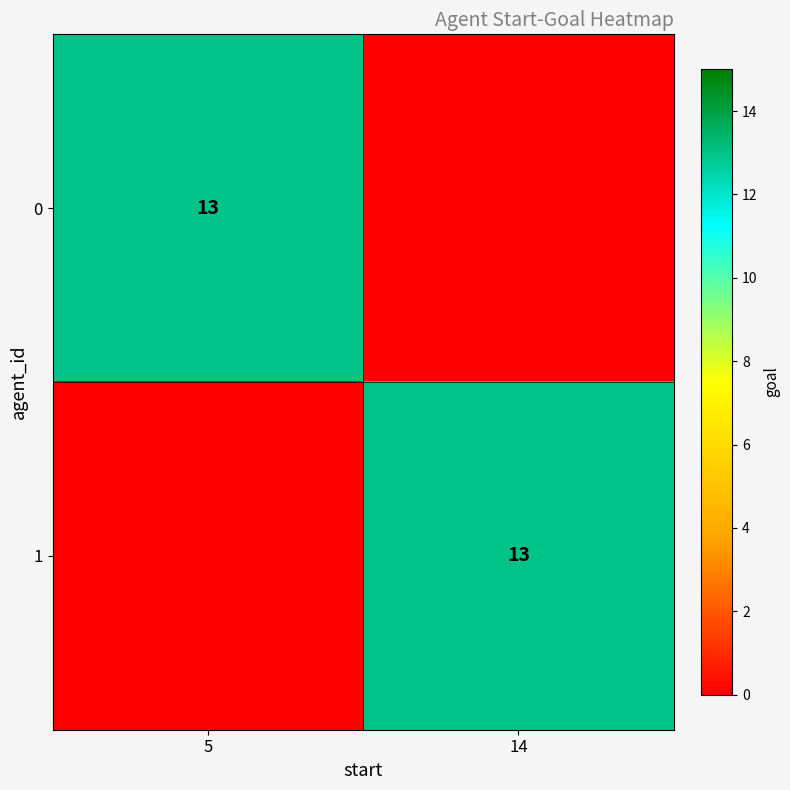

Is it true that 0 equals 4 at 5?

False